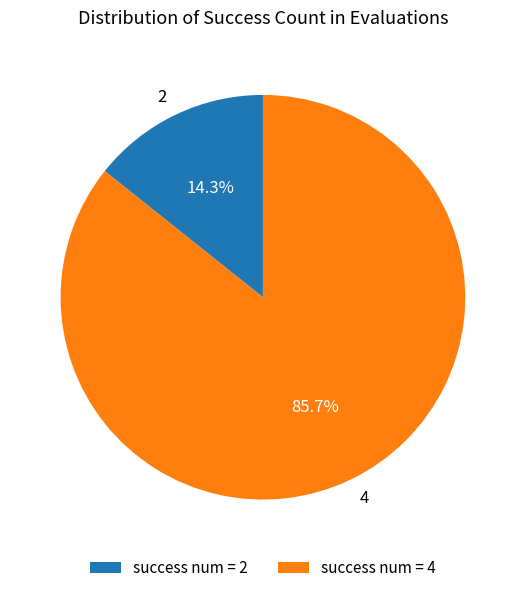

How many slices are in this pie chart?

2